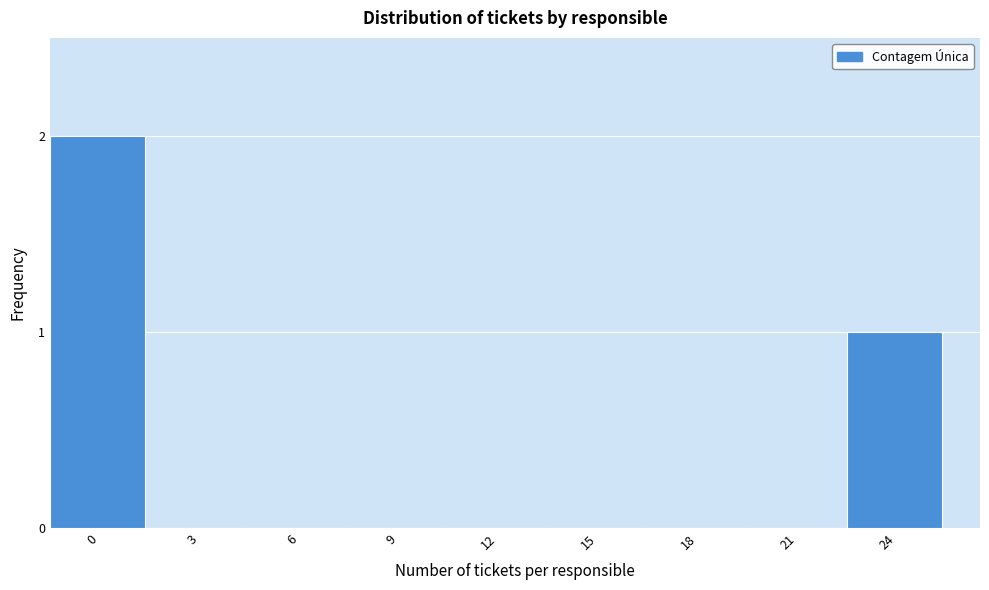

Reading right to left, extract all data points from this chart.

24=1	21=0	18=0	15=0	12=0	9=0	6=0	3=0	0=2